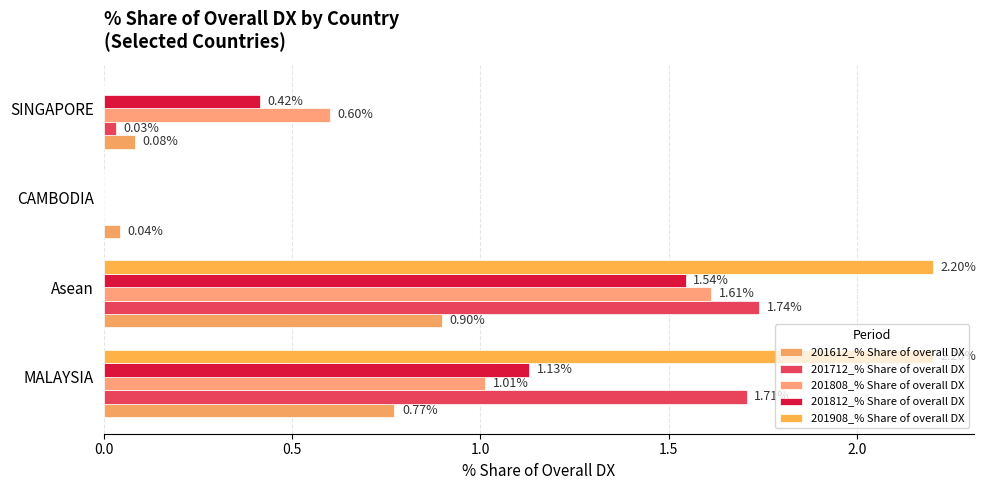

Which series has the largest total across all categories?

201908_% Share of overall DX